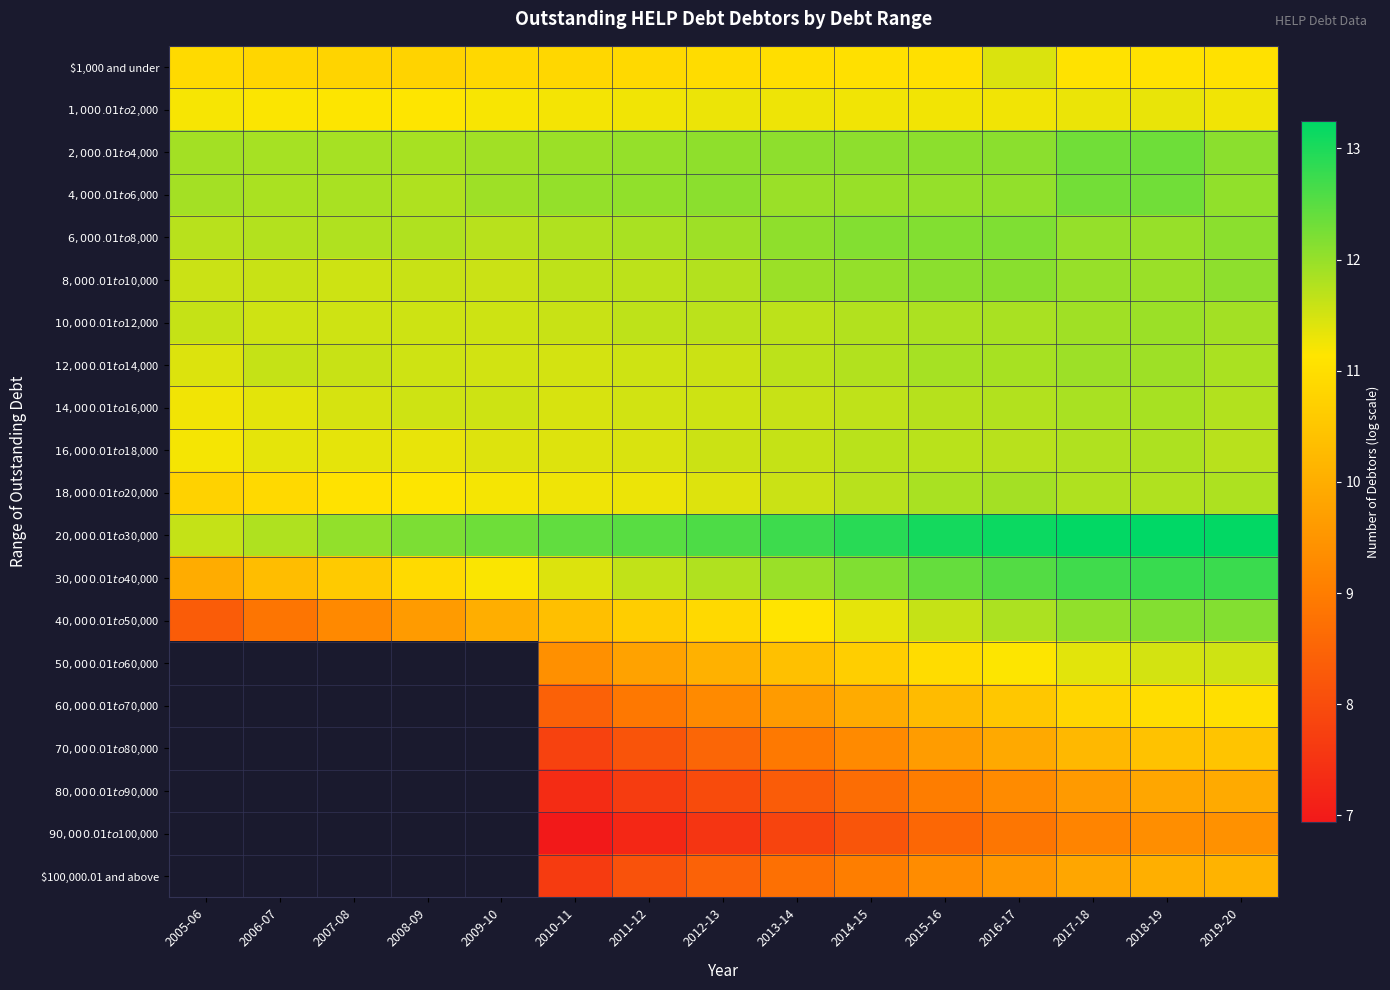

The value of $12,000.01 to $14,000 at 2017-18 is 11.9. True or false?

True